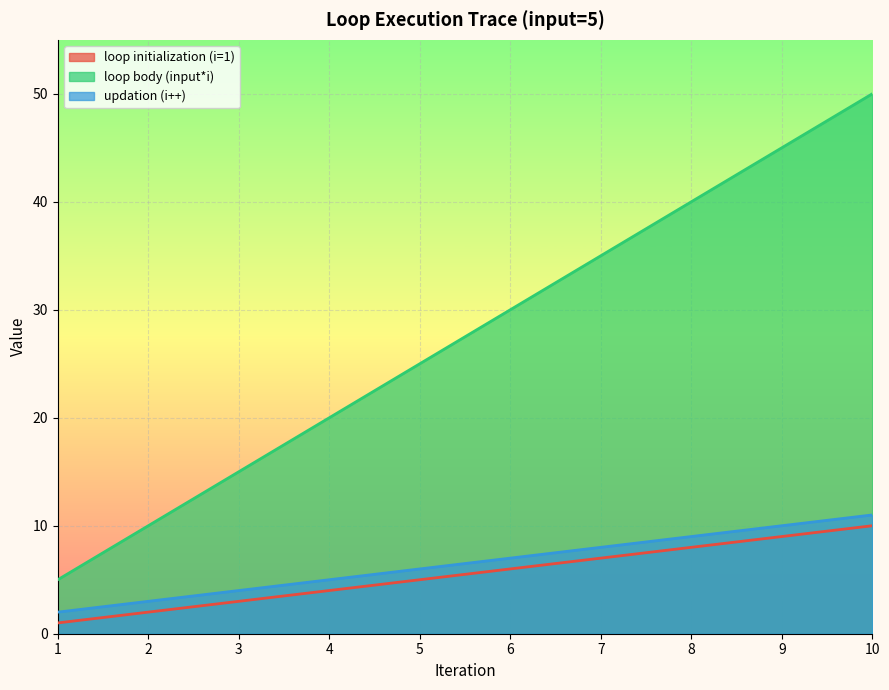

What value does the loop body (input*i) series have at 5, to the nearest 10?

20